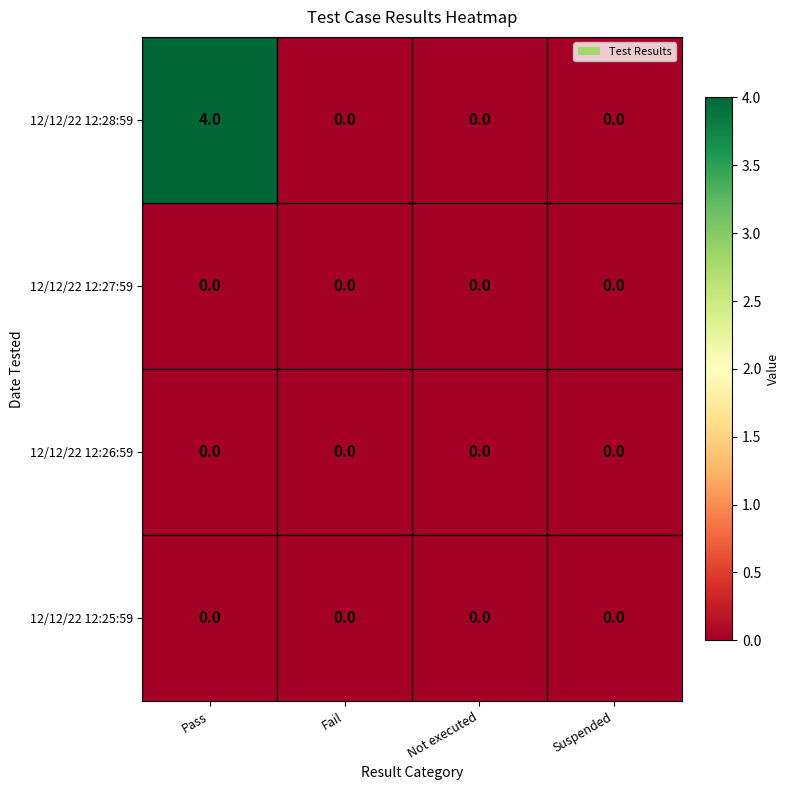

Count the 12/12/22 12:28:59 values in the range 0 to 4.

4